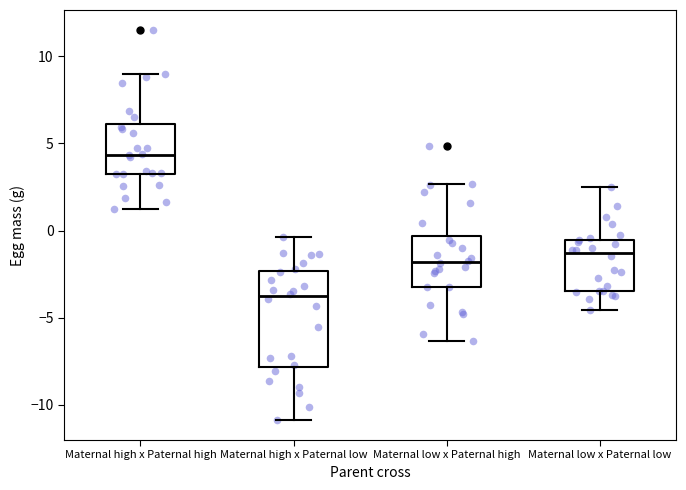

Where is the lower edge of the box for Maternal low x Paternal low on the y-axis? The values are not printed on the chart, so give them approximately, as read against the axis.

-3.5